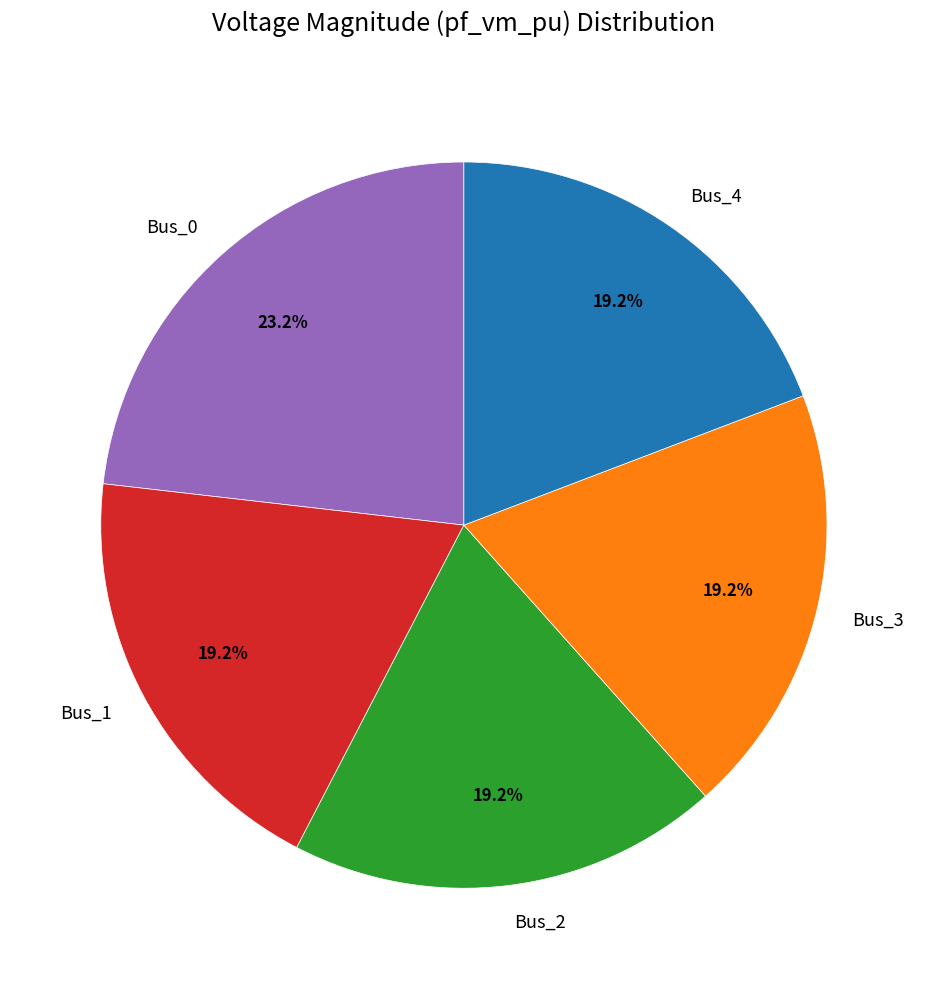

What is the largest slice in the pie chart?

Bus_0